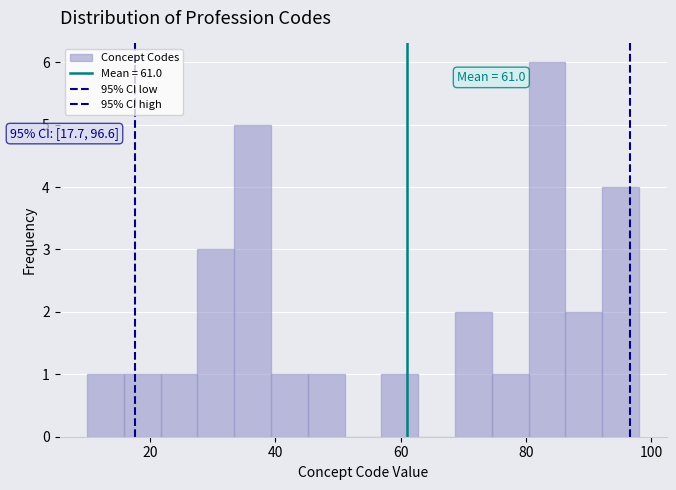

Around what value on the x-axis is the tallest bar? Give the approximate position of its centre, as read against the axis.

84